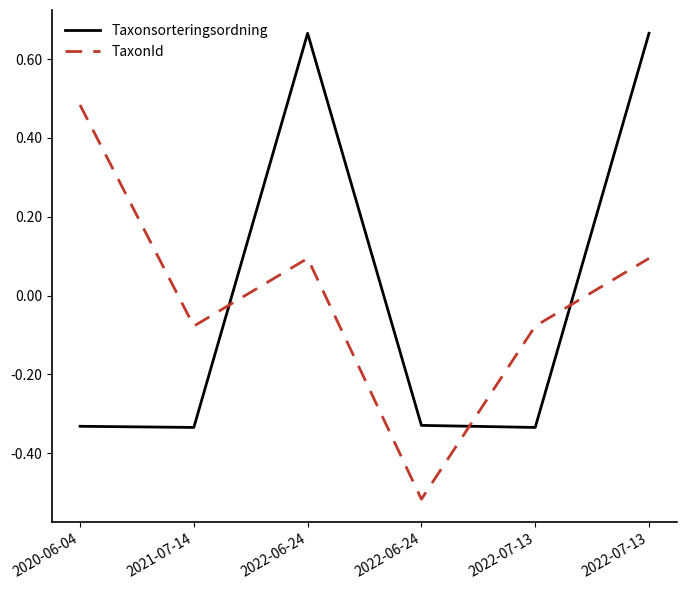

List the series in order of their overall mean, lowest first.

Taxonsorteringsordning, TaxonId